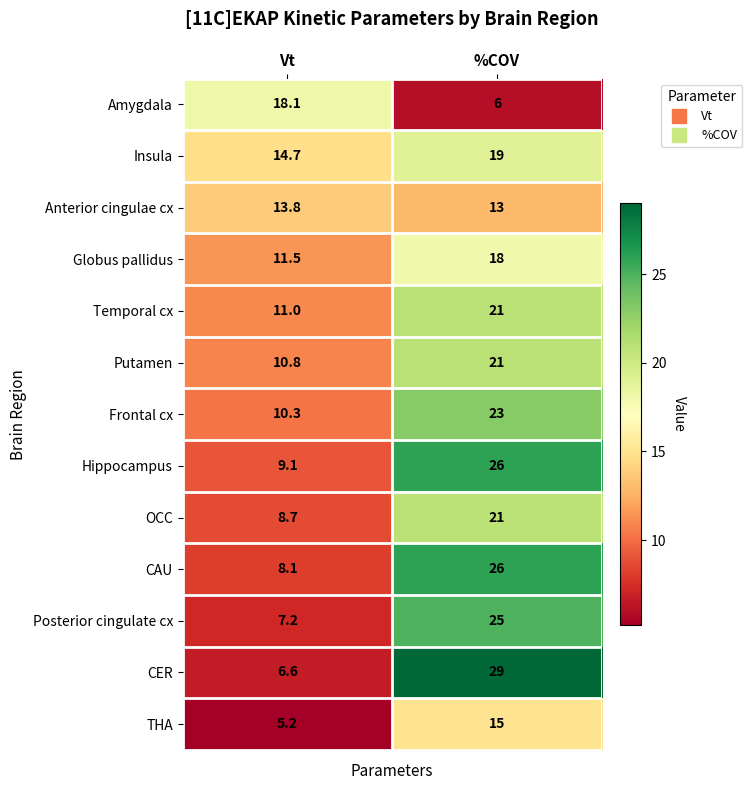

Which series has the widest spread of values?

CER